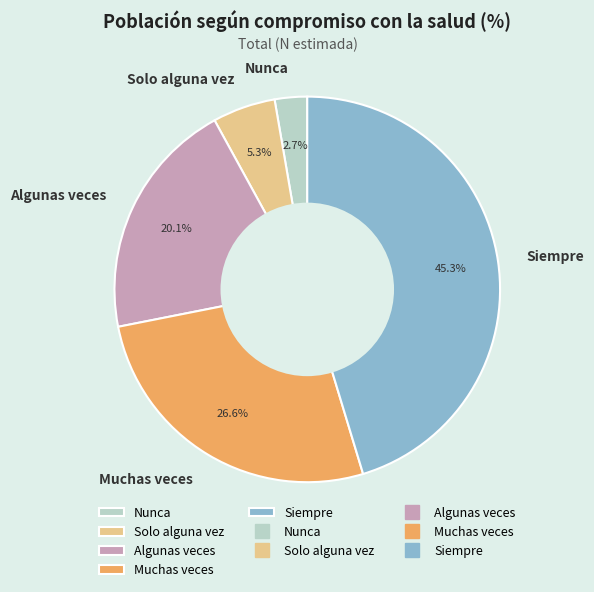

Rank the categories by value from highest to lowest.

Siempre, Muchas veces, Algunas veces, Solo alguna vez, Nunca